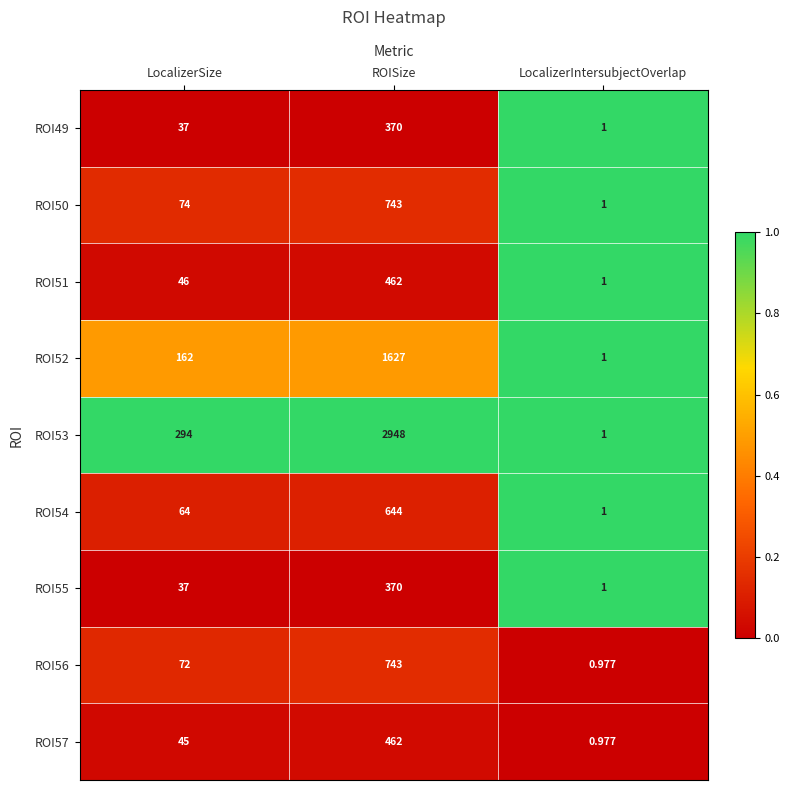

At which label is ROI57 closest to 231?

LocalizerSize